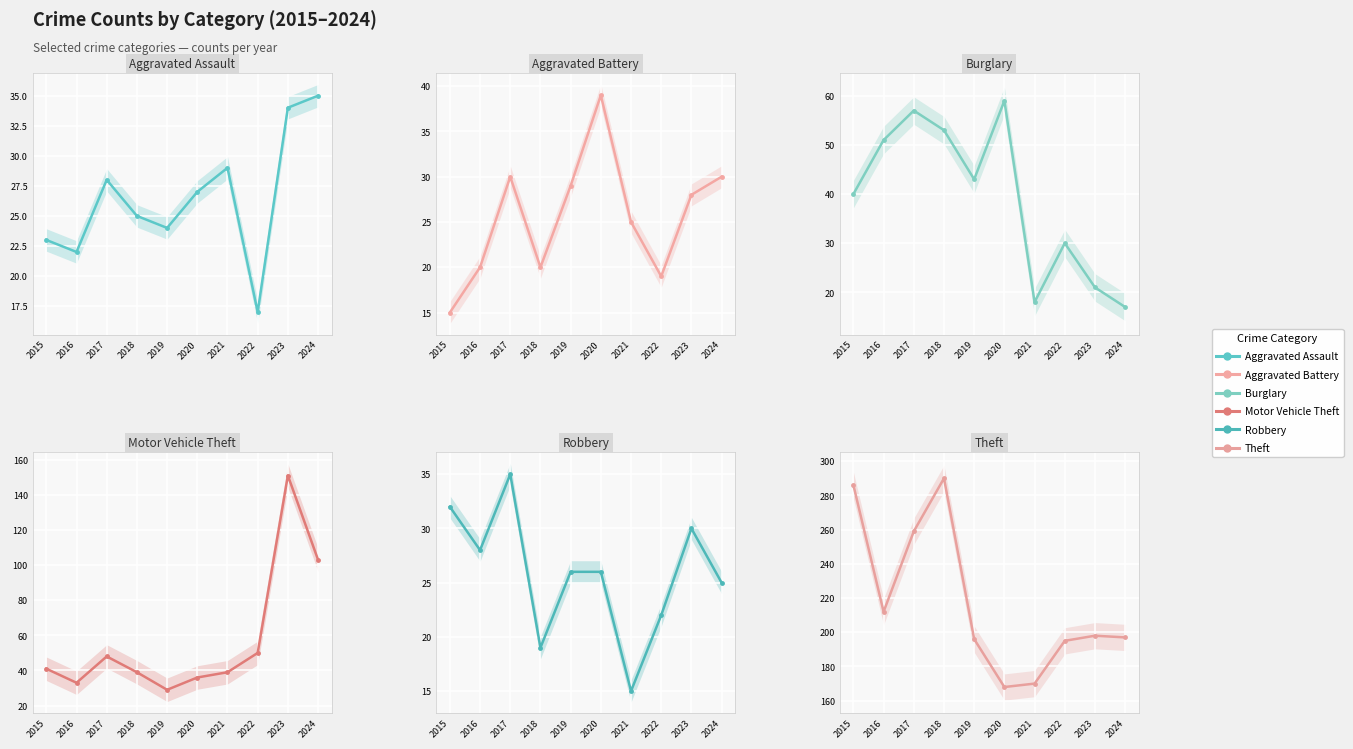

Which series has the largest total across all categories?

Theft